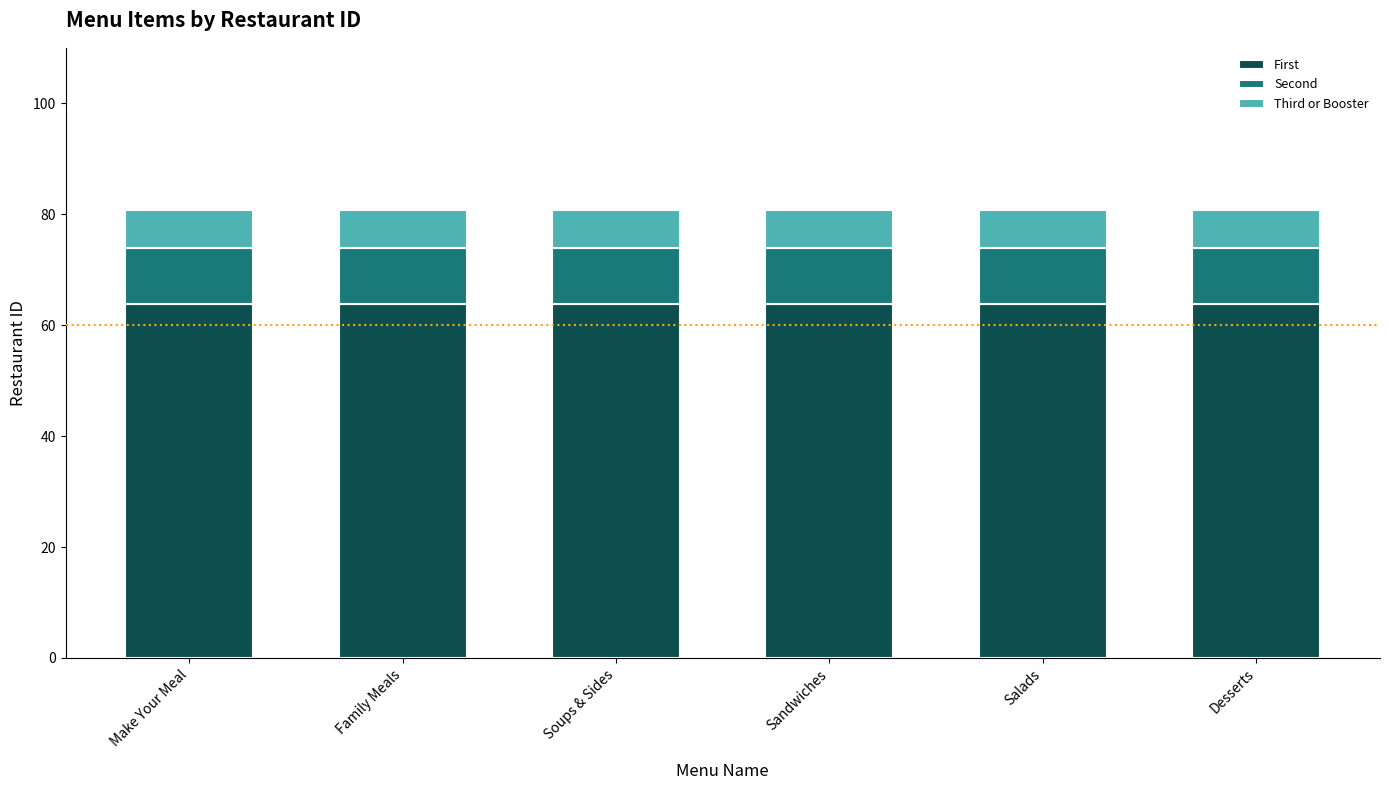

What is the total value across all series at Family Meals?

80.8